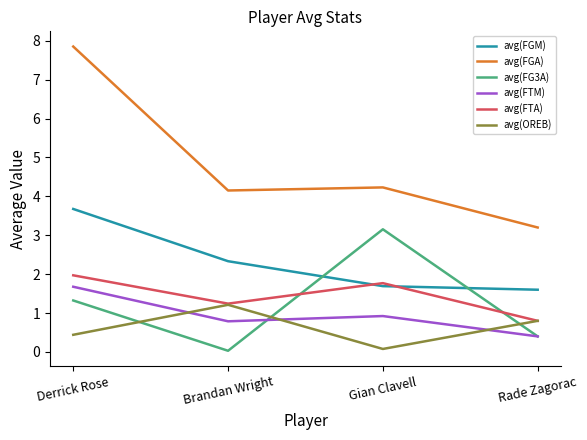

The value of avg(FTM) at Derrick Rose is 2.6. True or false?

False